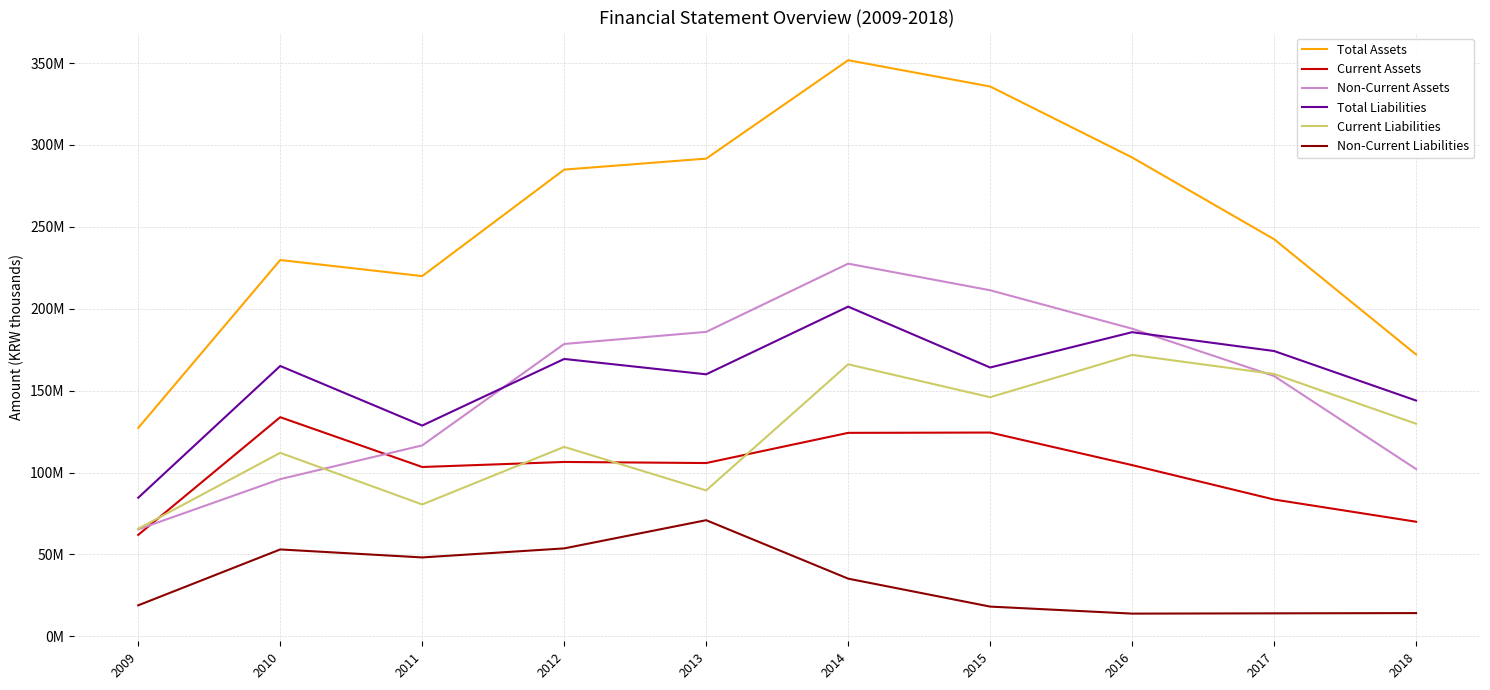

Reading left to right, extract all data points from this chart.

Total Assets: 127232611	229753613	219940408	284953104	291666942	351751858	335699227	292355903	242445440	172063702
Current Assets: 61943999	133786547	103378534	106458493	105793756	124221716	124409449	104529571	83518526	69957621
Non-Current Assets: 65288613	95967066	116561874	178494611	185873185	227530142	211289778	187826332	158926914	102106081
Total Liabilities: 84618847	165057815	128672814	169341434	159965206	201292803	164125132	185693435	174181553	143954438
Current Liabilities: 65699710	112022448	80510067	115662992	89068675	166085654	145981004	171838059	160156922	129776975
Non-Current Liabilities: 18919137	53035366	48162747	53678443	70896530	35207149	18144128	13855376	14024631	14177463